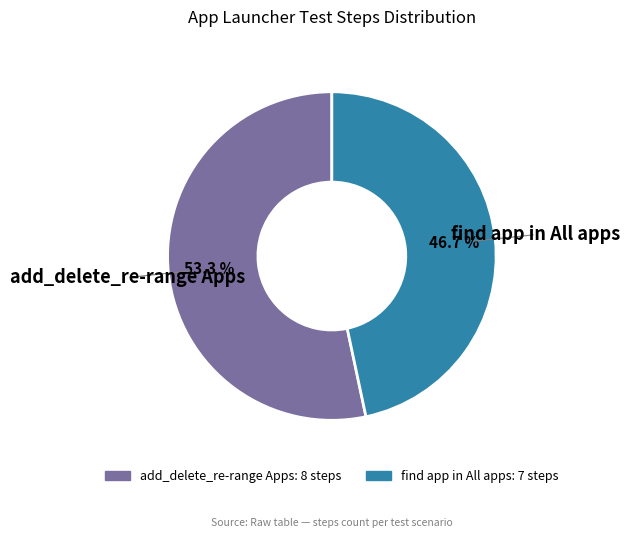

True or false: add_delete_re-range Apps accounts for 61% of the total.

False